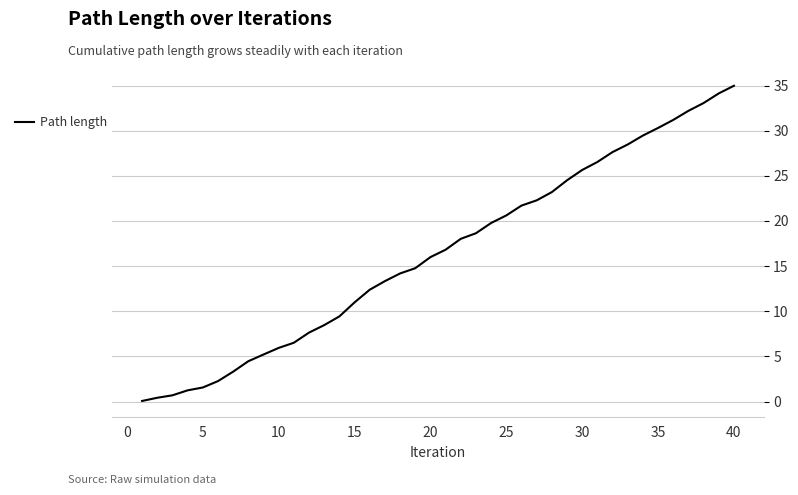

What is the greatest value displayed?

35.0